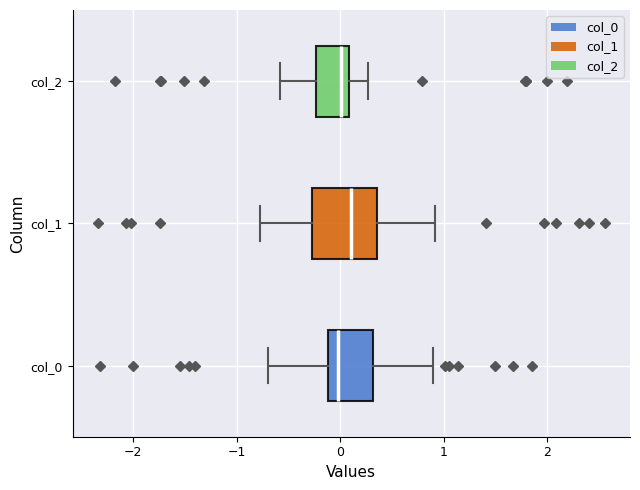

Comparing the boxes themselves (not the whiskers), which one is the widest?

col_1